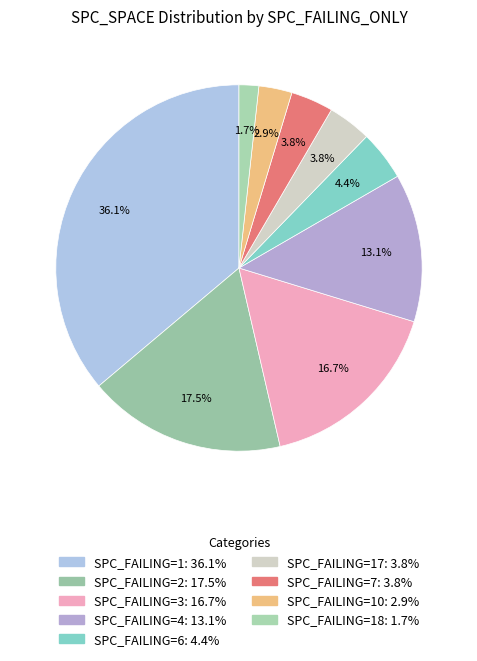

How many slices are in this pie chart?

9